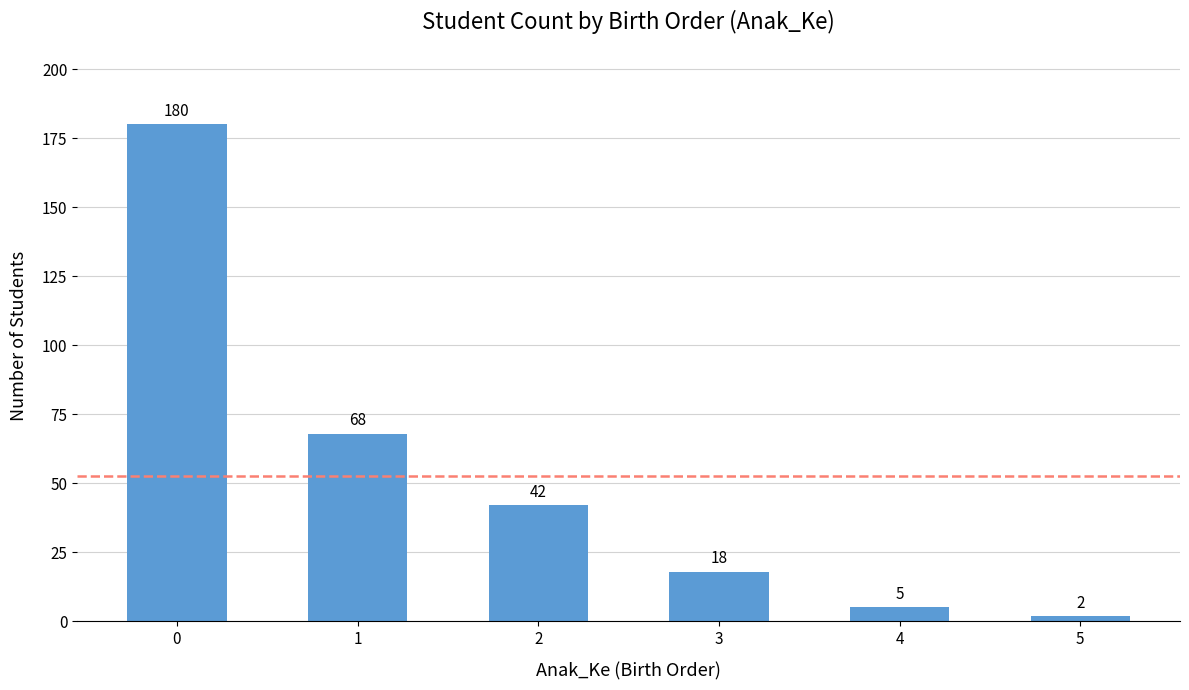

True or false: the data shows 2 at 5.

True